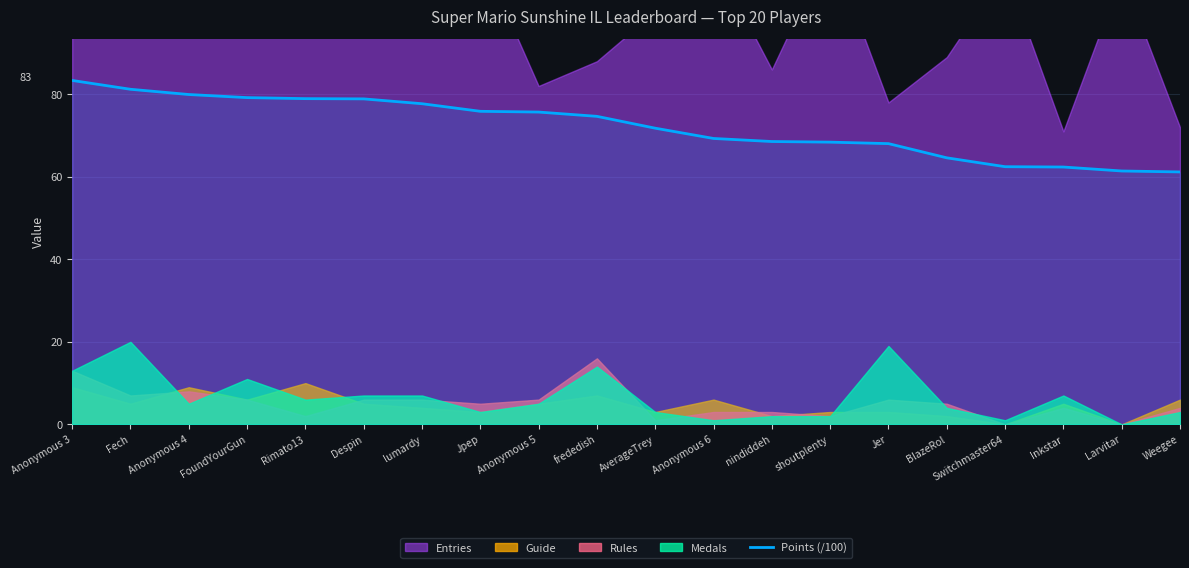

Rank the categories by value from highest to lowest.

Anonymous 3, Fech, Anonymous 4, FoundYourGun, Rimato13, Despin, lumardy, Jpep, Anonymous 5, frededish, AverageTrey, Anonymous 6, nindiddeh, shoutplenty, Jer, BlazeRol, Switchmaster64, Inkstar, Larvitar, Weegee